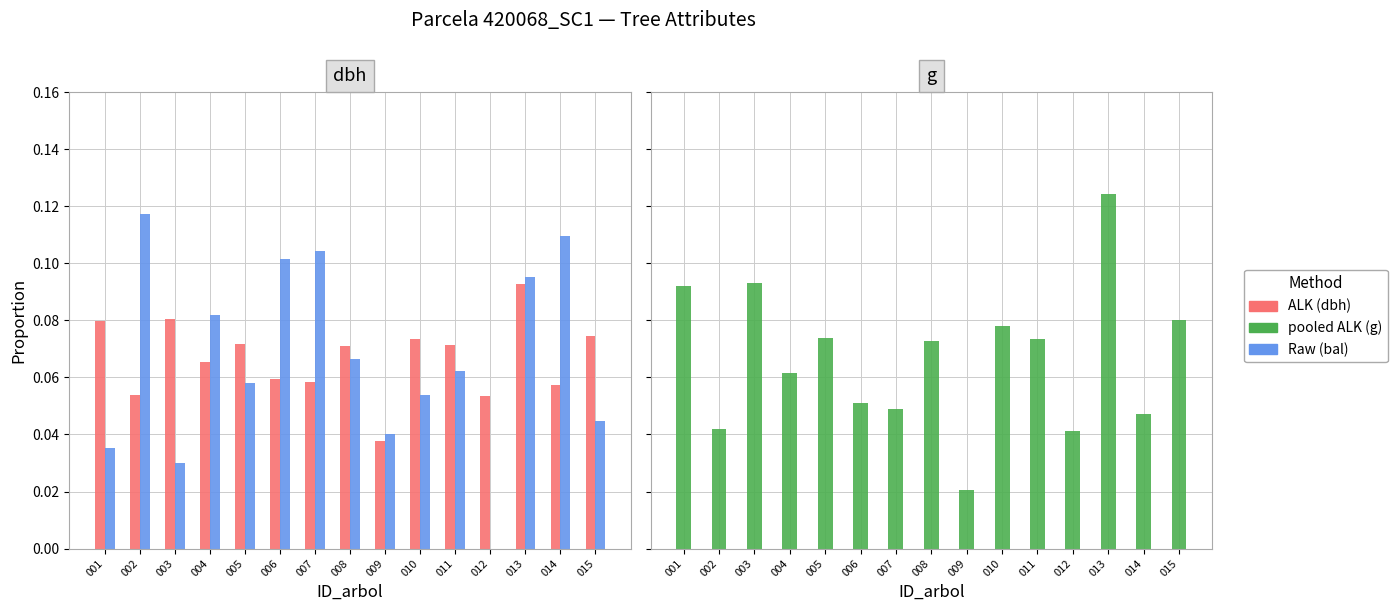

How many bars are there in each group?

3